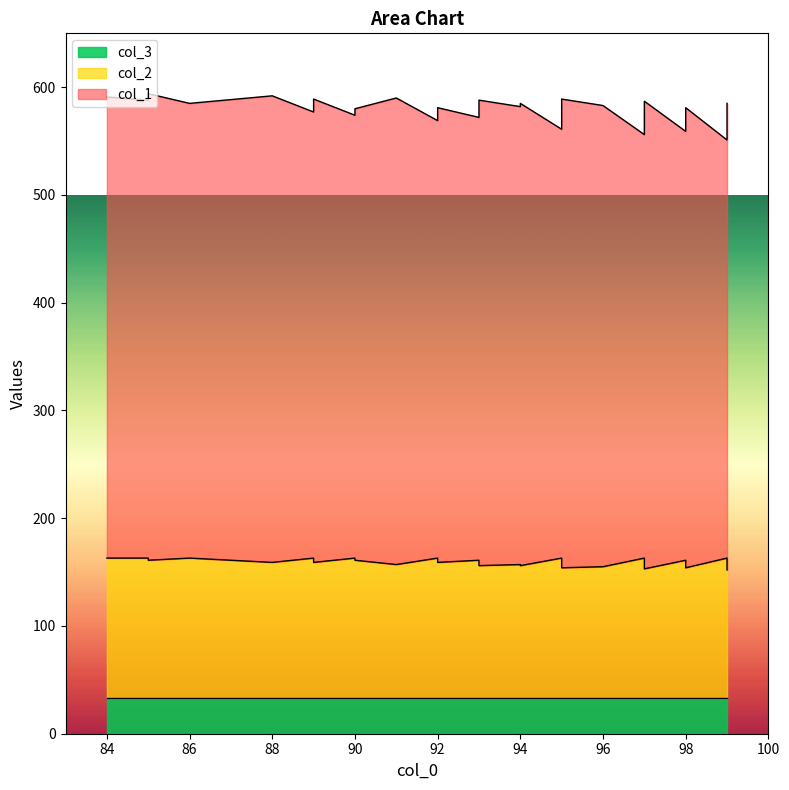

List the series in order of their overall mean, highest first.

col_1, col_2, col_3